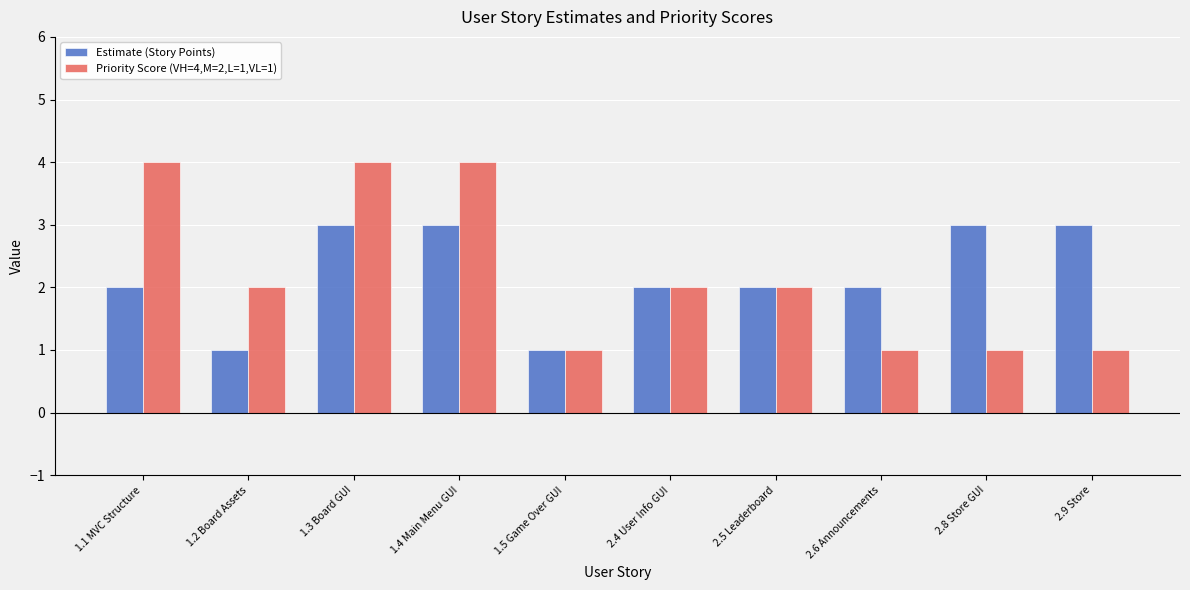

Which series has the largest range (max minus min)?

Priority Score (VH=4,M=2,L=1,VL=1)